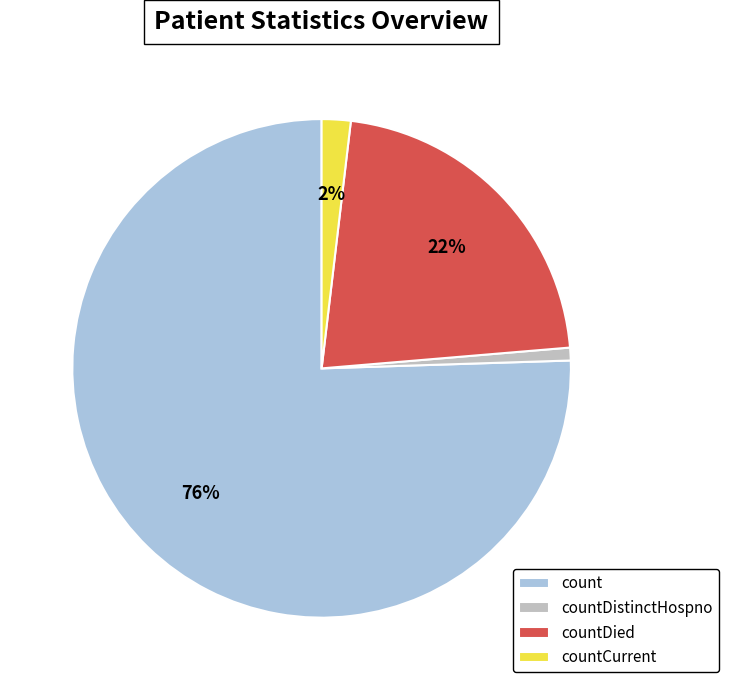

Is it true that countCurrent is 2% of the pie?

True